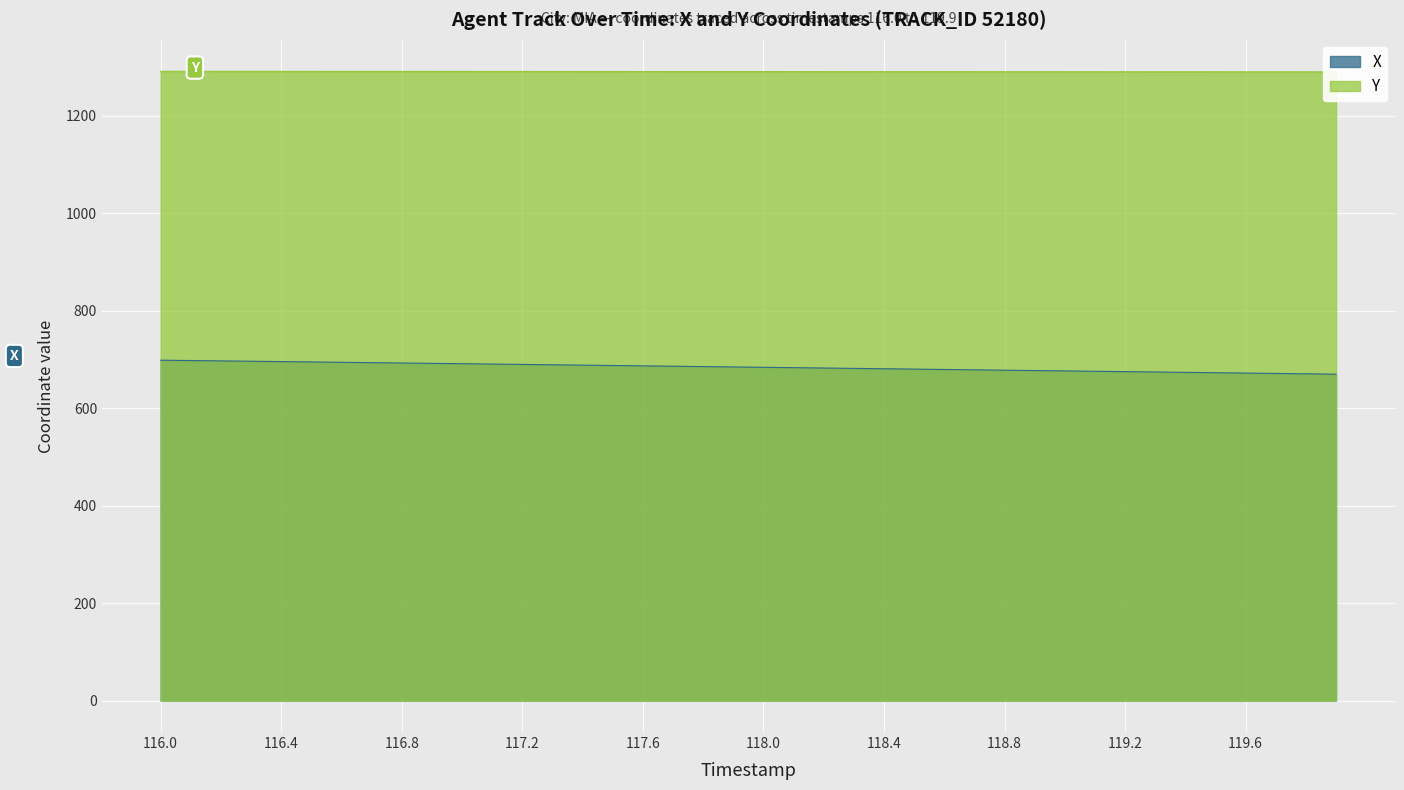

True or false: Y and X intersect in this chart.

False